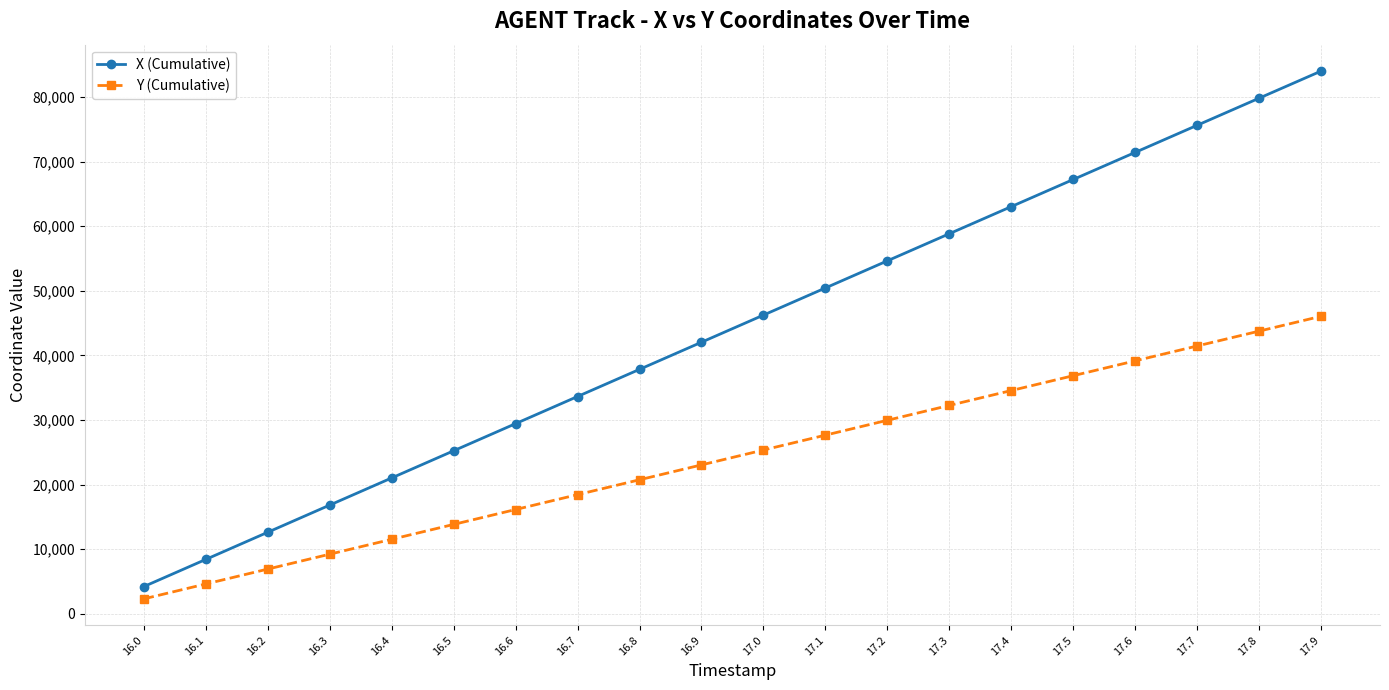

What is the value of the X (Cumulative) point at the 12th from the left?

50444.9